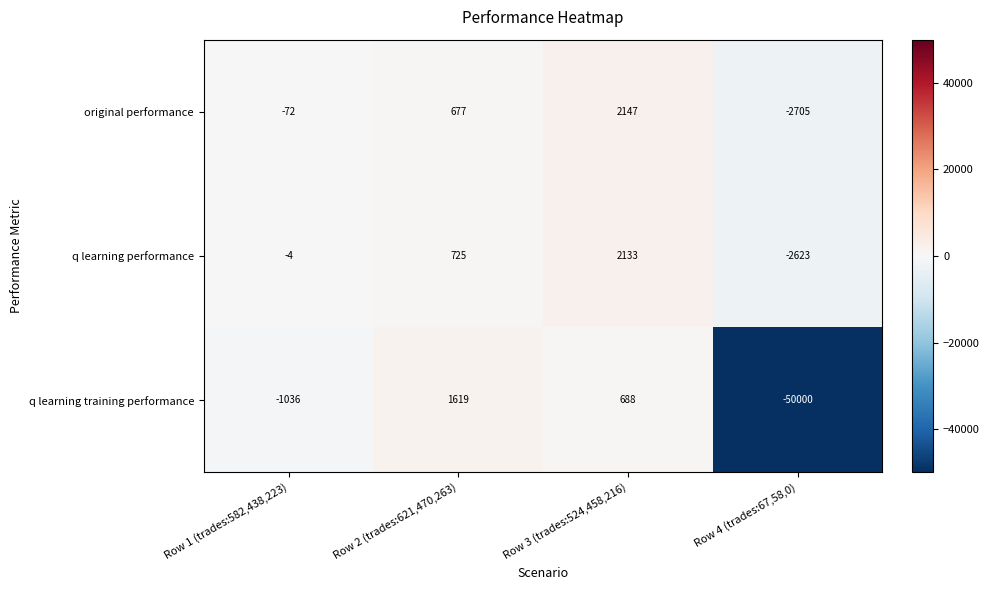

What is the minimum value shown in the chart?

-50000